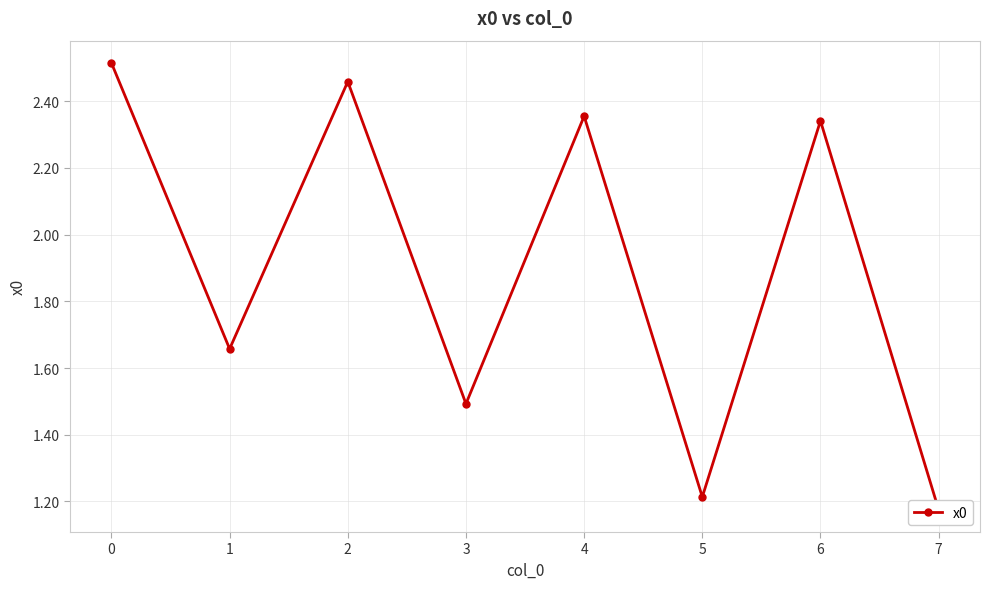

Reading left to right, list all the values displayed in this chart.

0=2.5	1=1.7	2=2.5	3=1.5	4=2.4	5=1.2	6=2.3	7=1.2